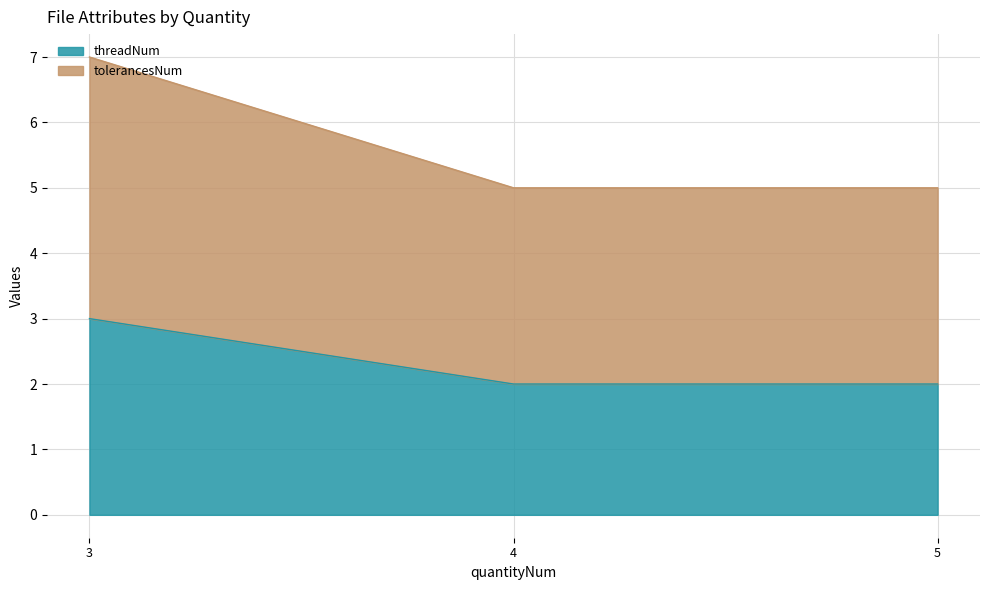

What is the smallest value displayed?

2